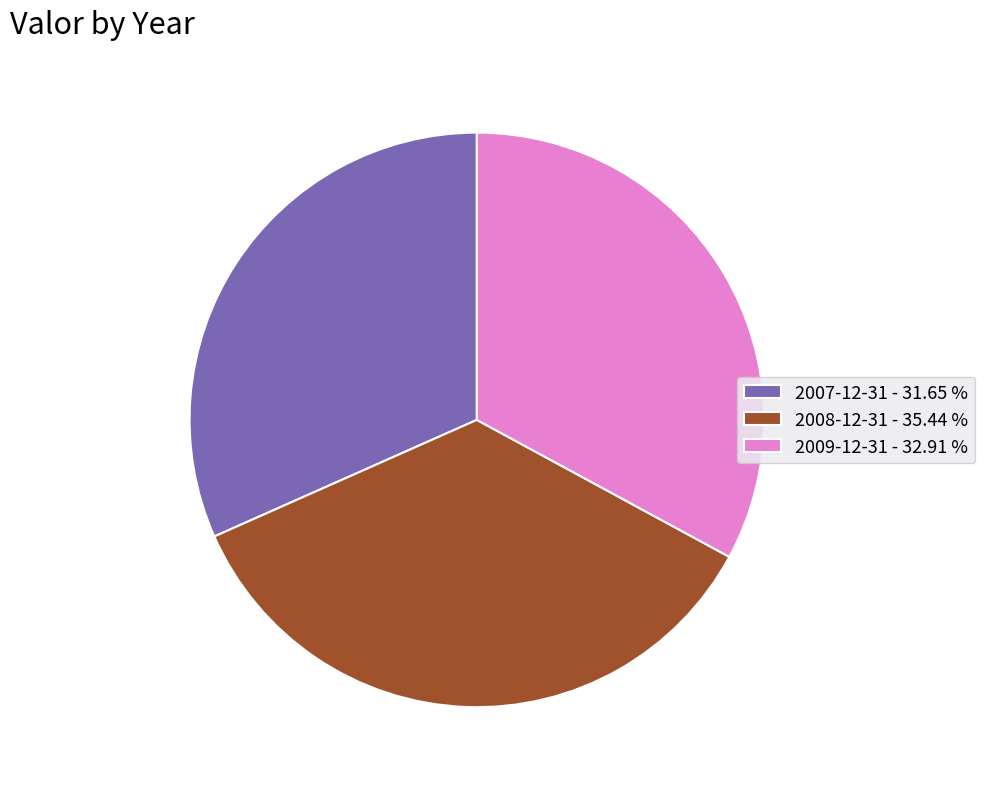

Which slice is the largest?

2008-12-31